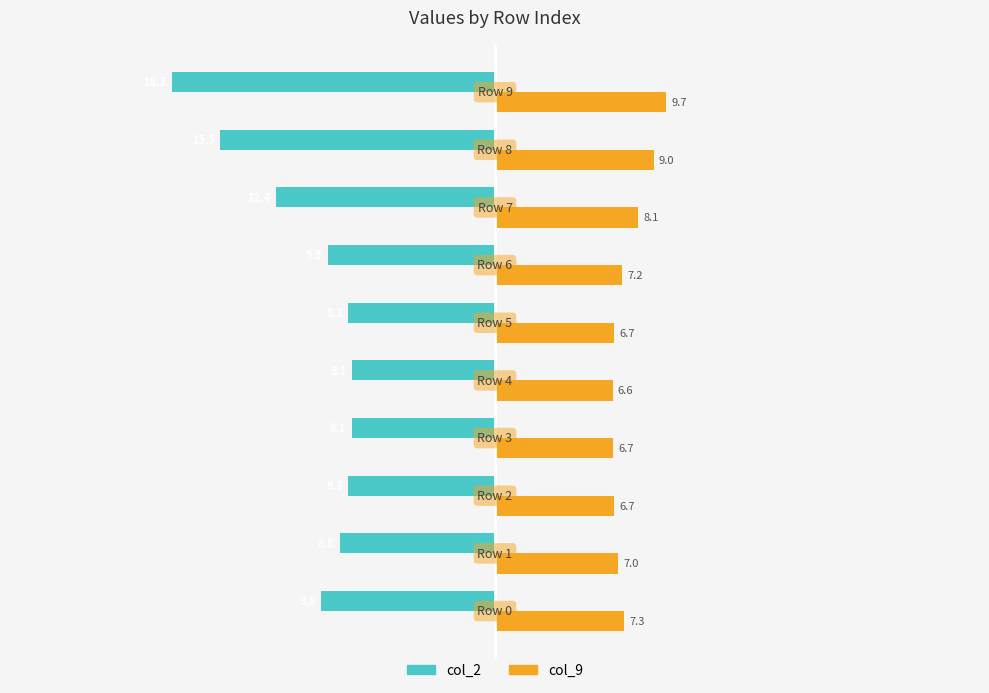

What value does the col_2 series have at Row 9?

-18.3